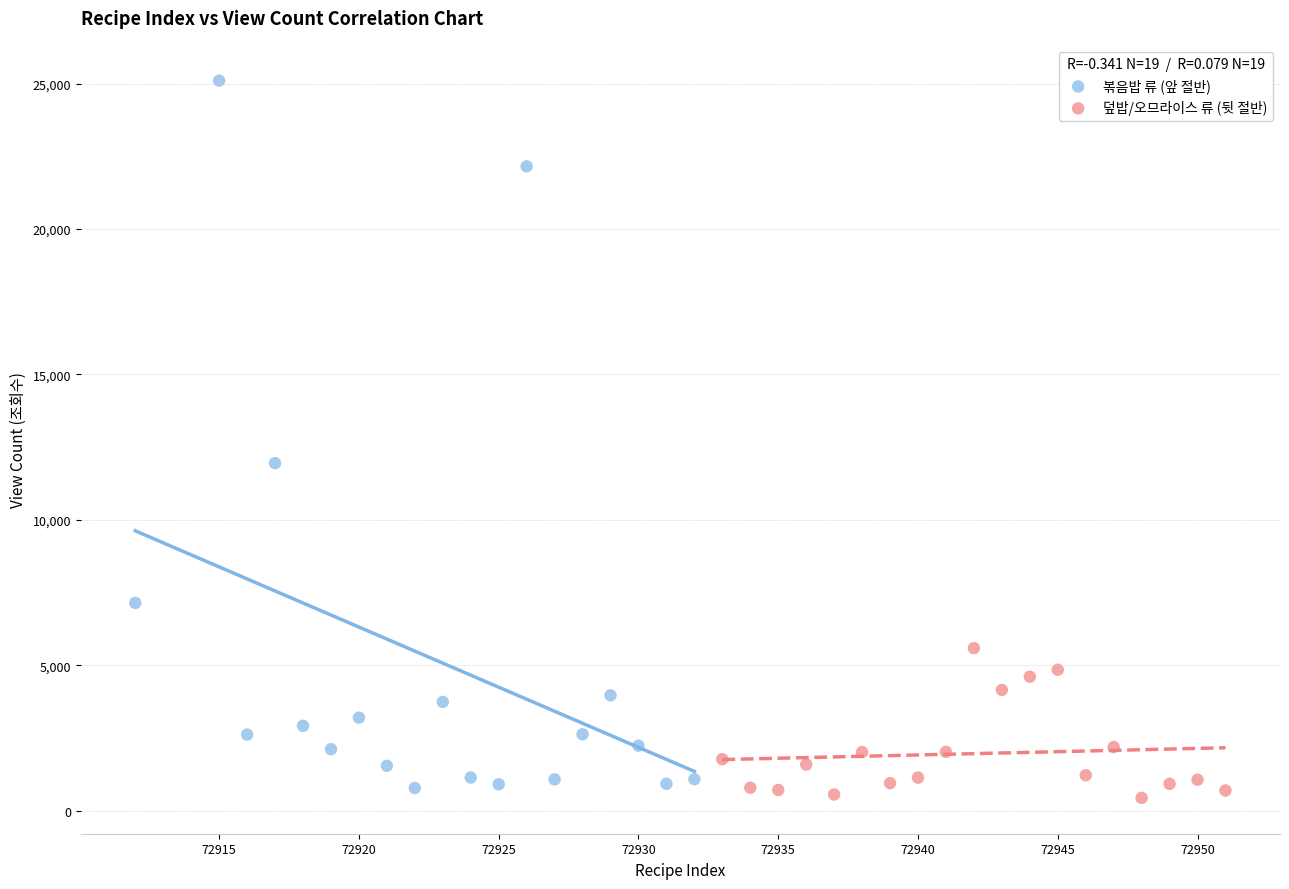

Which series has the largest Y range (max minus min)?

볶음밥 류 (앞 절반)